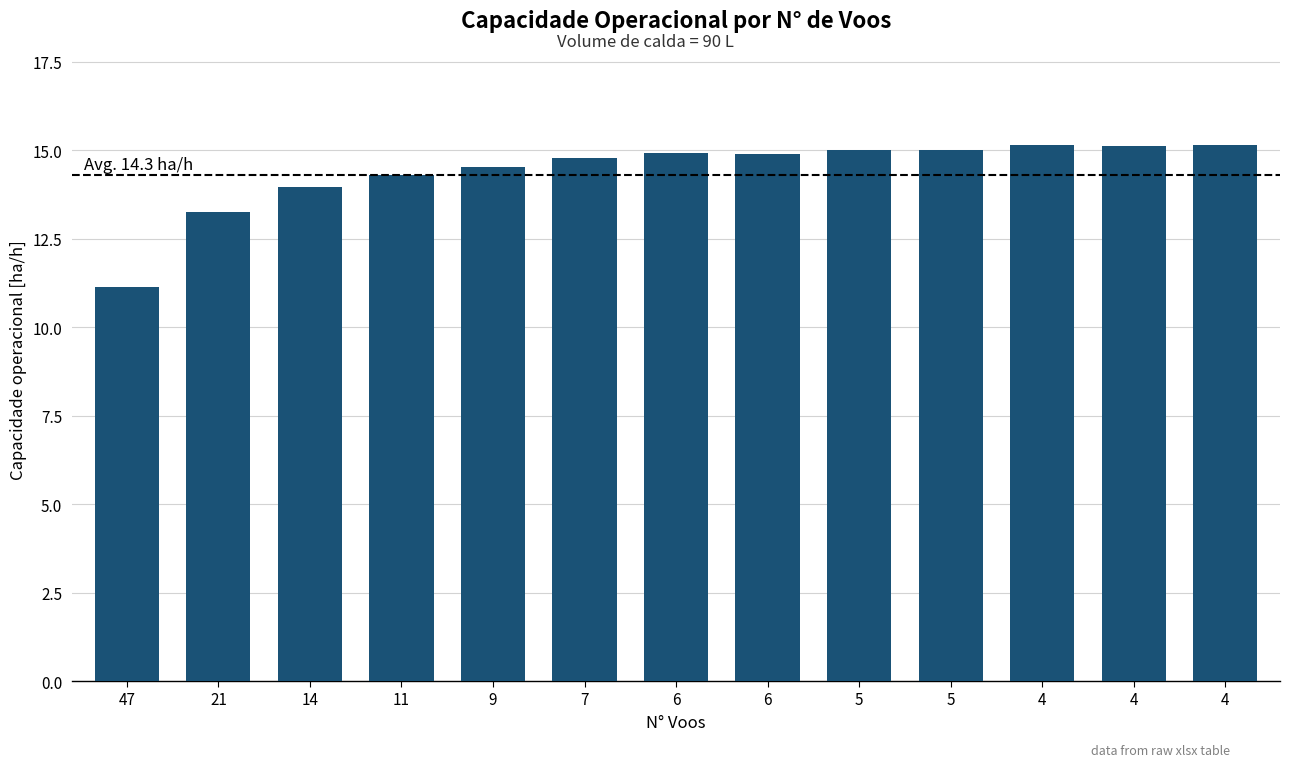

Count the number of categories in the chart.

13